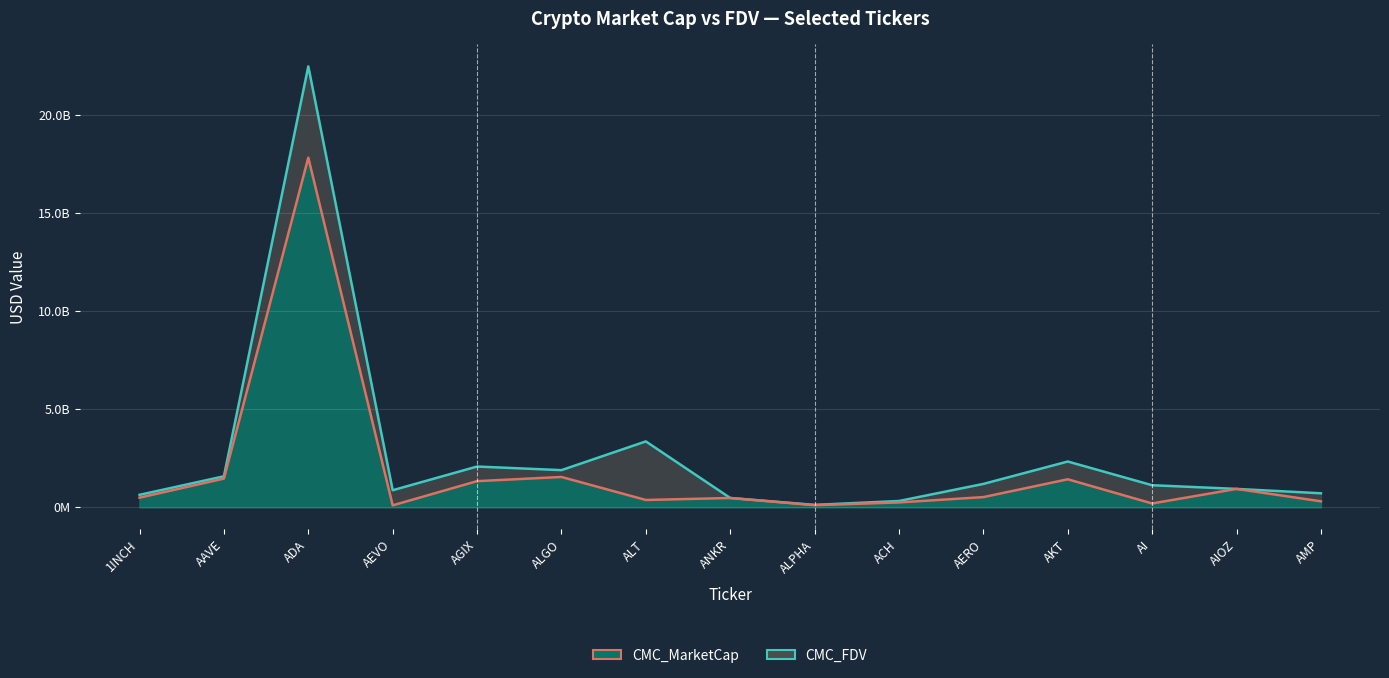

At which label is CMC_FDV closest to 11301003725?

ALT